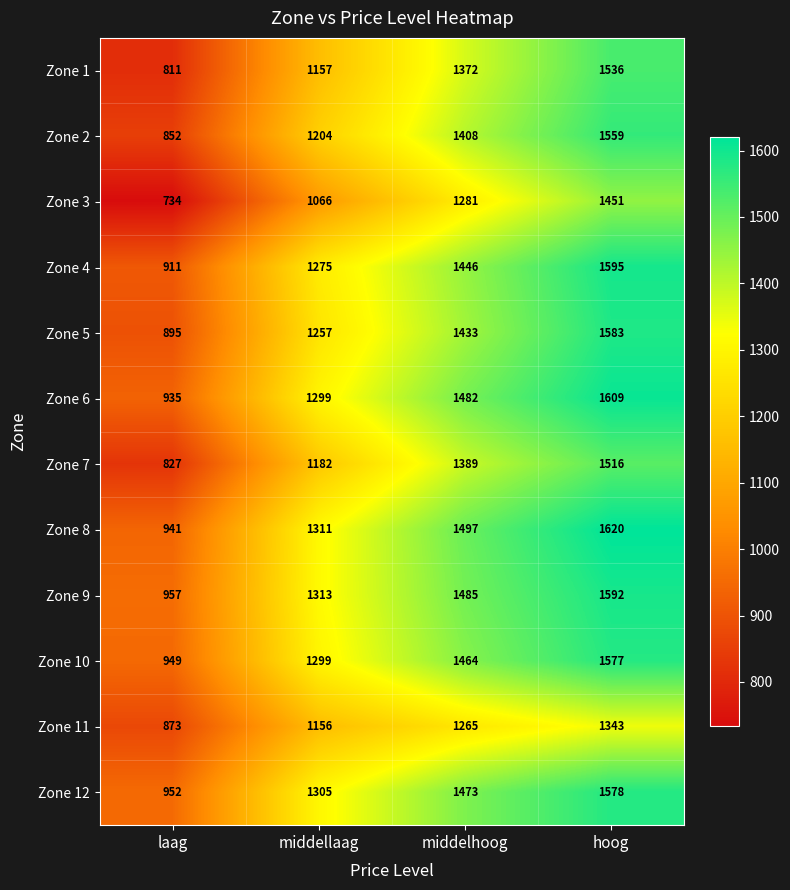

Which series has the largest total across all categories?

Zone 8